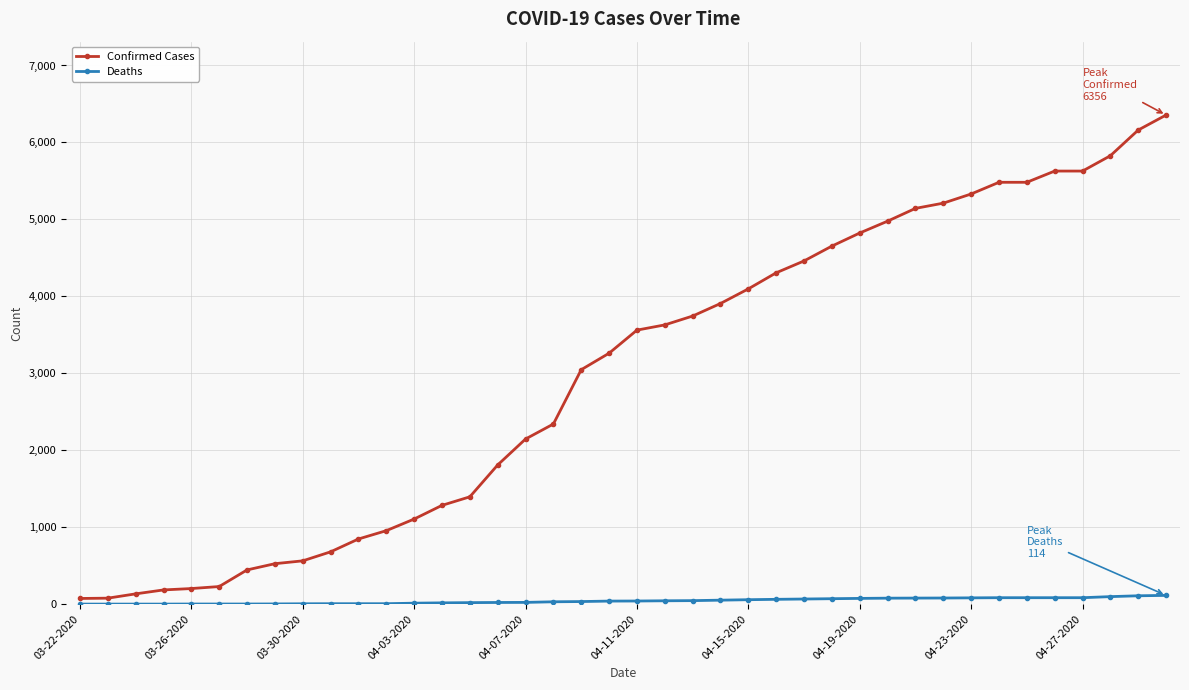

True or false: Deaths and Confirmed Cases intersect in this chart.

False